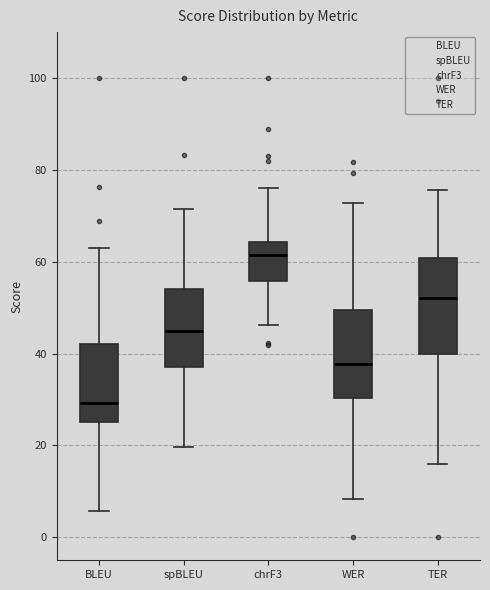

Reading left to right, read every box against the y-axis: the position of its median line, the range the box covers, and the ends of its whiskers. The values are not printed on the chart, so give them approximately, as read against the axis.

BLEU: median 30, box 26 to 42, whiskers 6 to 64
spBLEU: median 46, box 38 to 54, whiskers 20 to 72
chrF3: median 62, box 56 to 64, whiskers 46 to 76
WER: median 38, box 30 to 50, whiskers 8 to 72
TER: median 52, box 40 to 60, whiskers 16 to 76